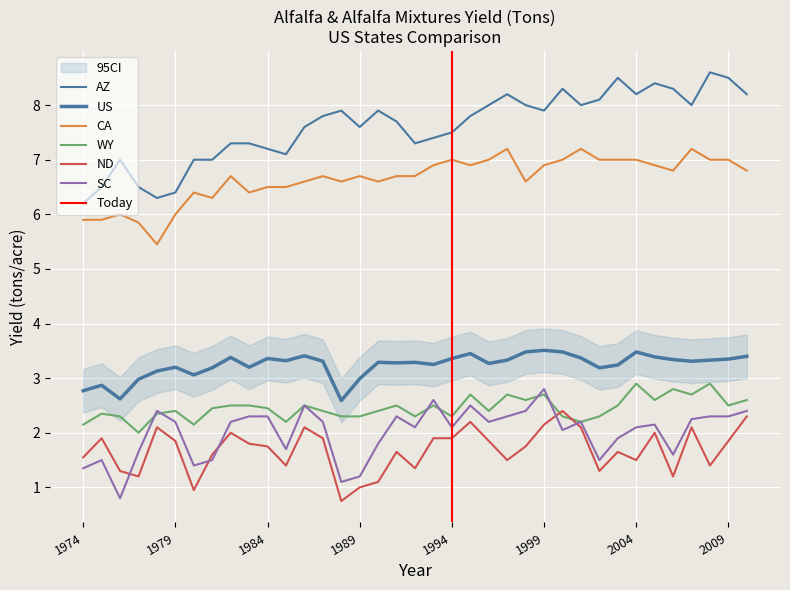

What is the difference between the maximum and minimum values in the AZ series?

2.4